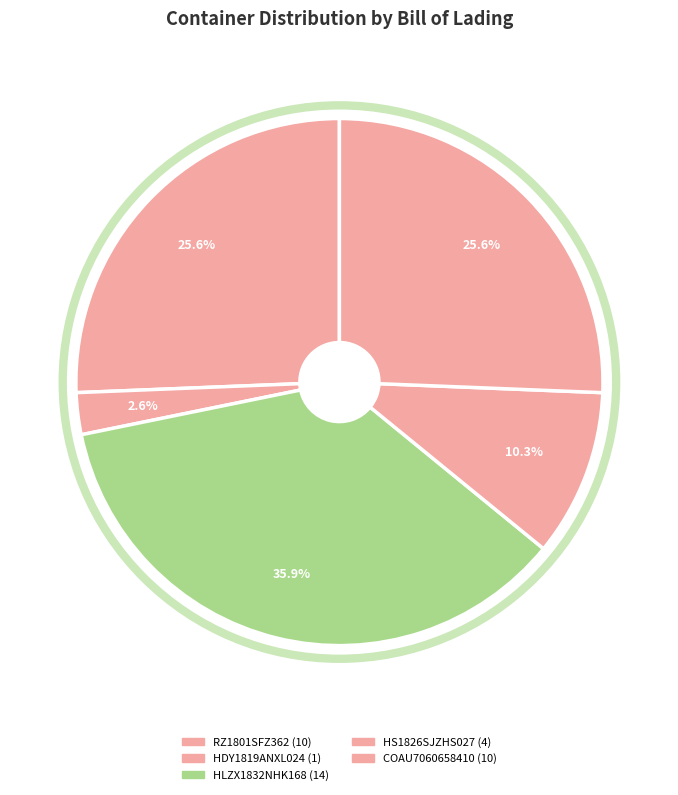

How many slices are in this pie chart?

5